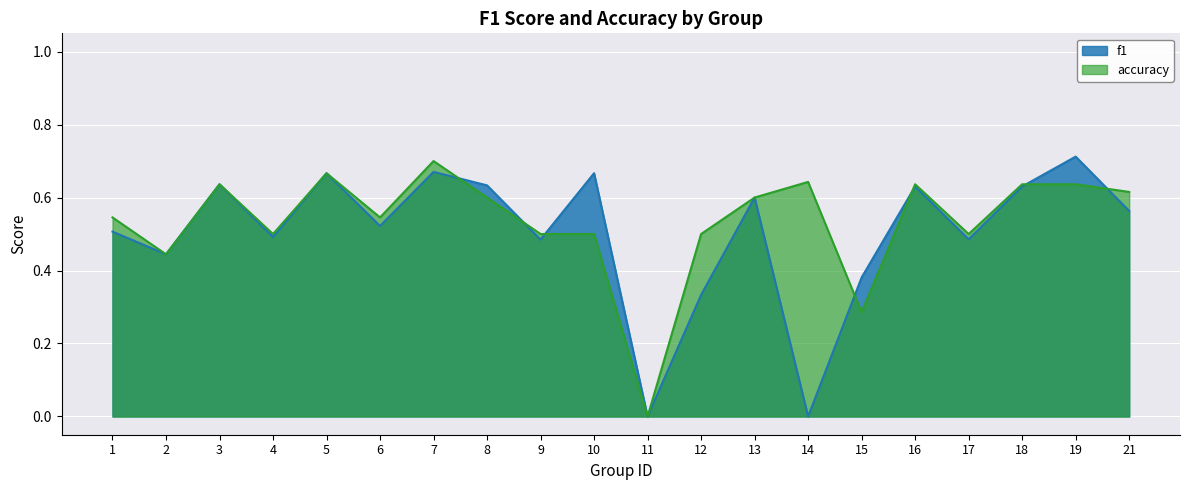

What are all the series names shown in the legend?

f1, accuracy